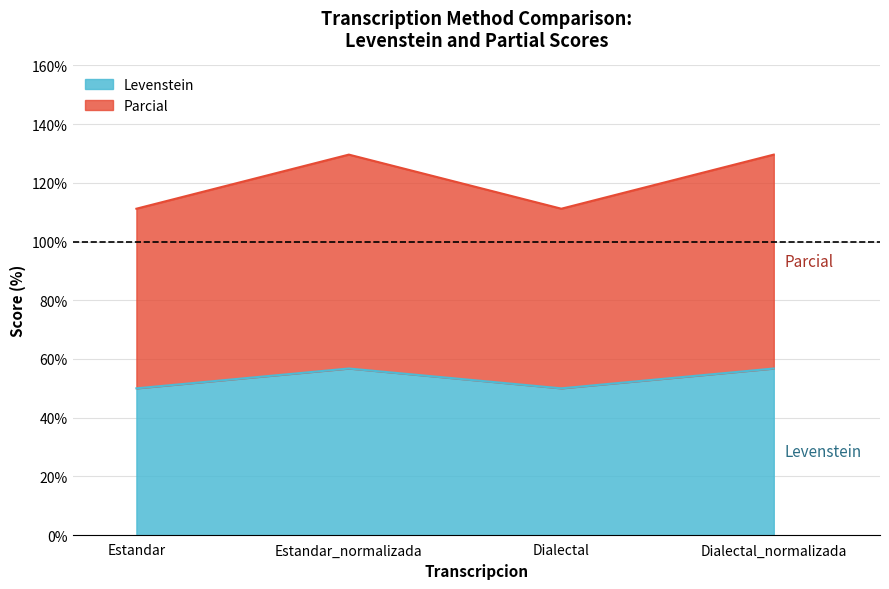

Which category has the highest value in the Levenstein series?

Estandar_normalizada